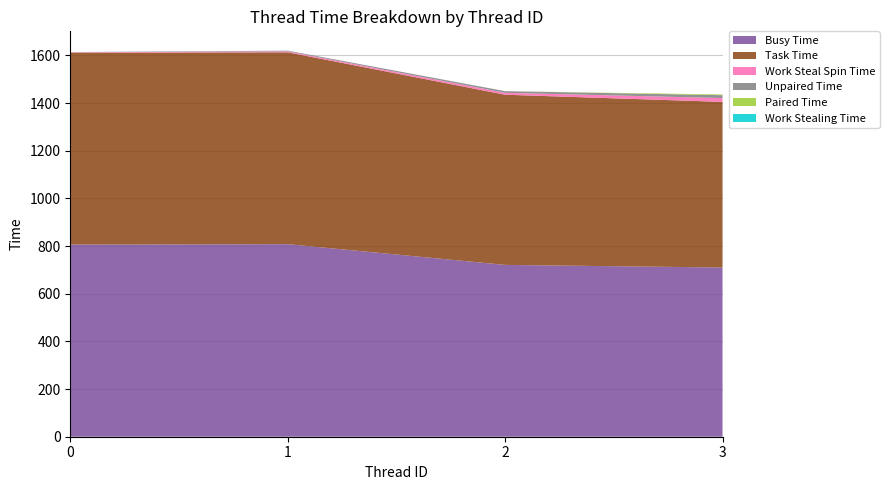

Reading left to right, what are all the values shown in this chart?

Busy Time: 806	808	721	710
Task Time: 805	805	714	695
Work Steal Spin Time: 2	4	8	16
Unpaired Time: 1	3	7	12
Paired Time: 0	0	0	3
Work Stealing Time: 0	0	0	0